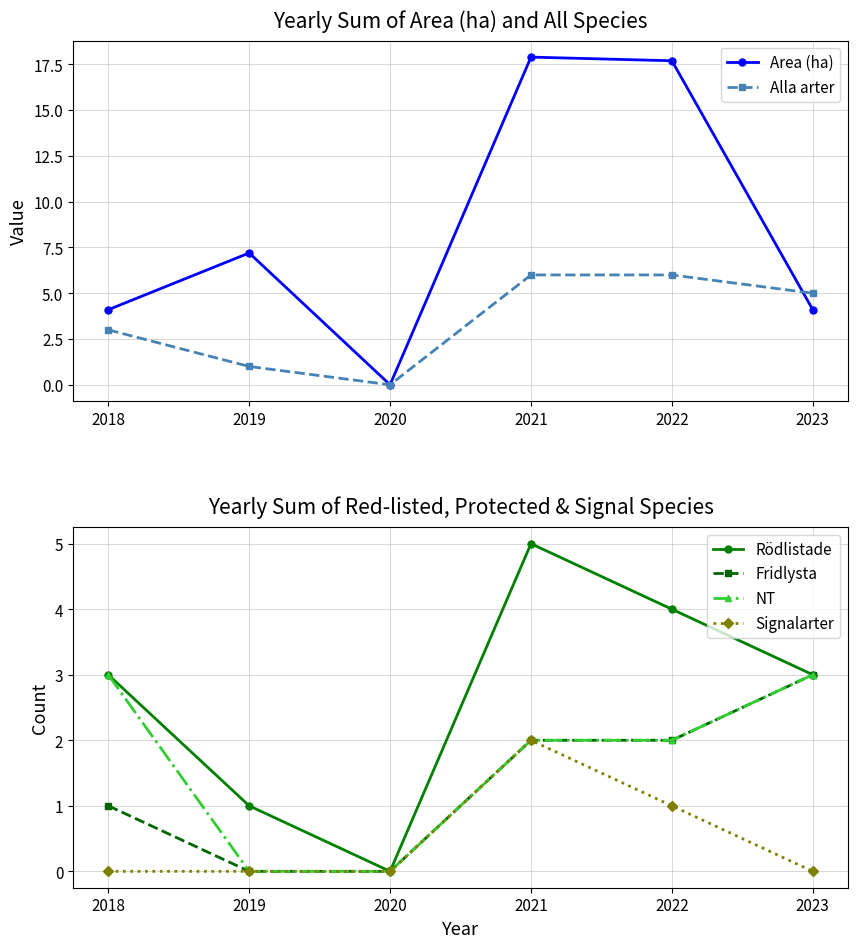

What are all the series names shown in the legend?

Area (ha), Alla arter, Rödlistade, Fridlysta, NT, Signalarter